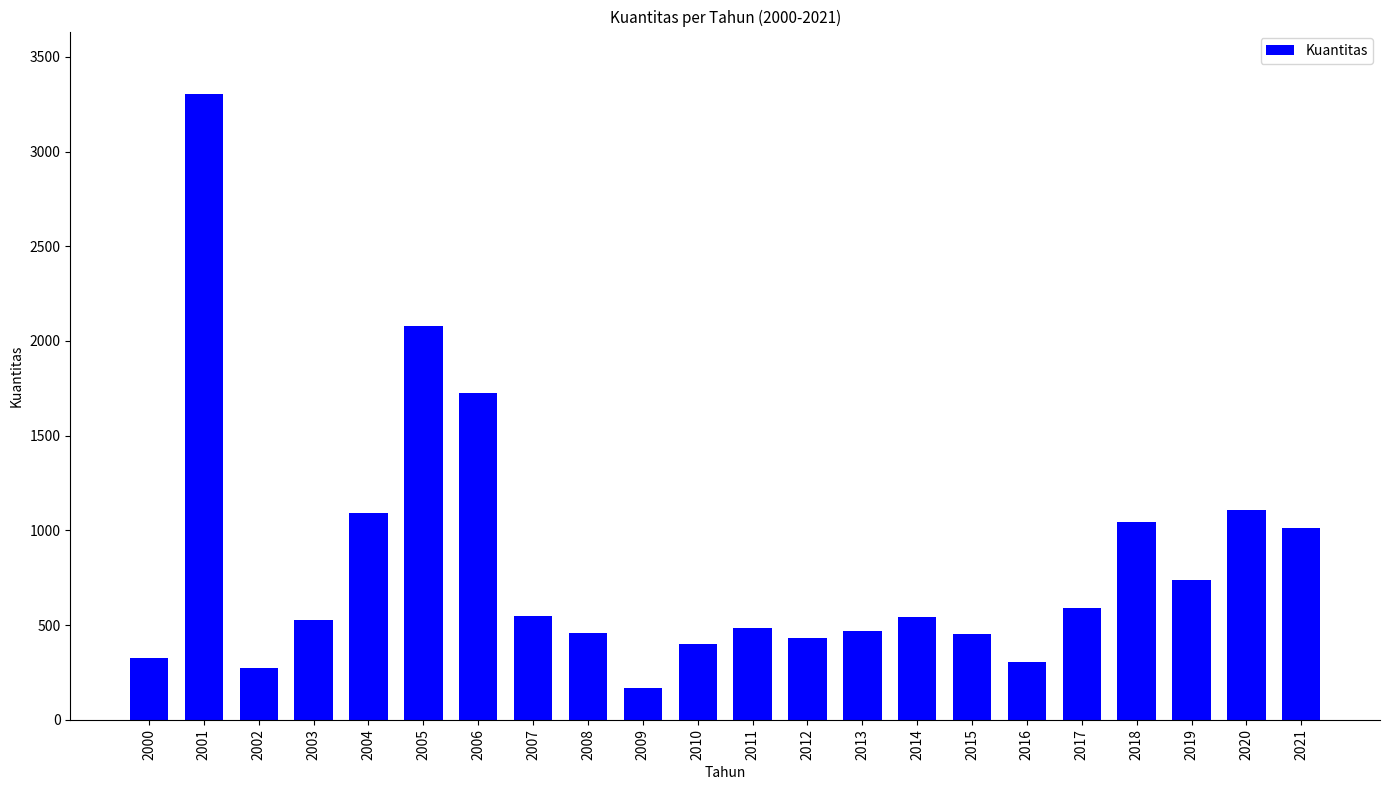

What is the value of the 5th bar from the left?

1093.0